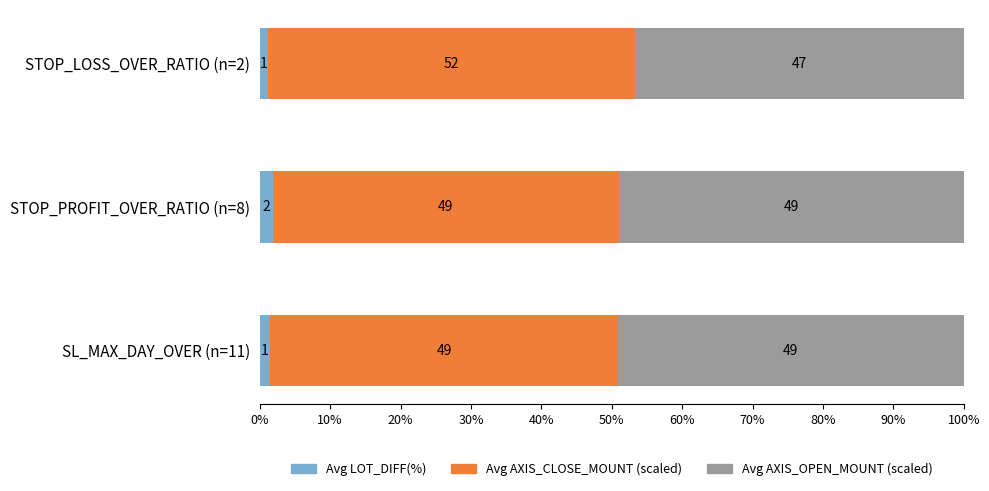

What is the total value across all series at STOP_LOSS_OVER_RATIO (n=2)?

100.0